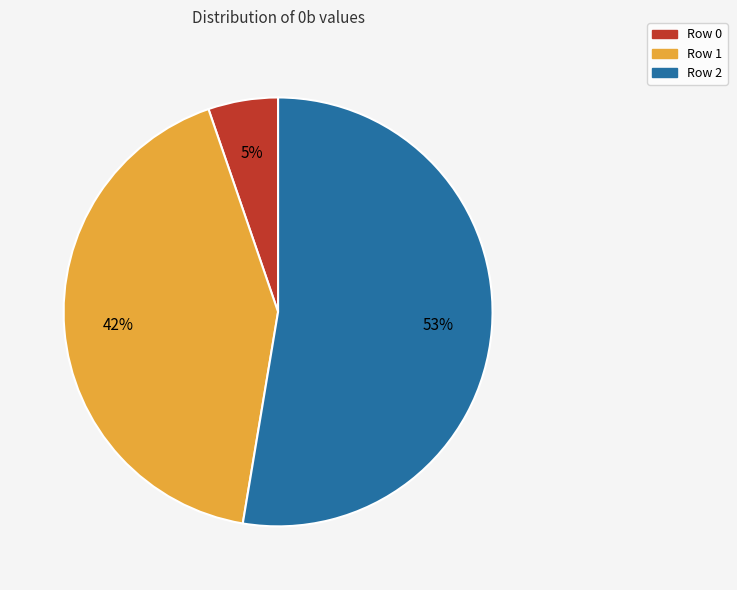

Do Row 2 and Row 0 together represent more than half of the pie?

Yes